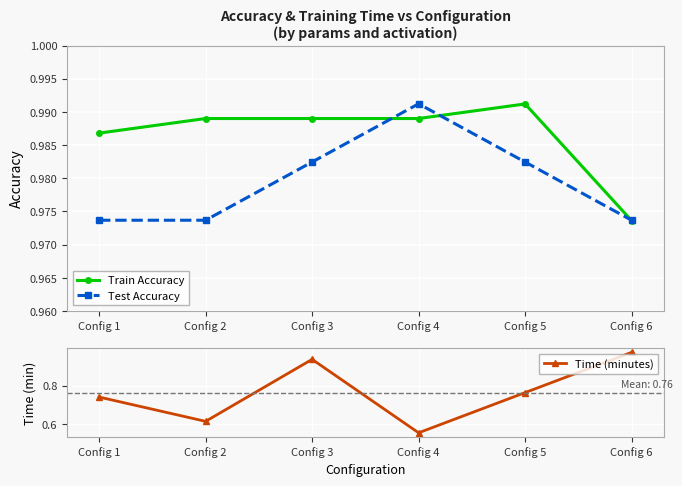

What is the total value across all series at Config 3?

2.9